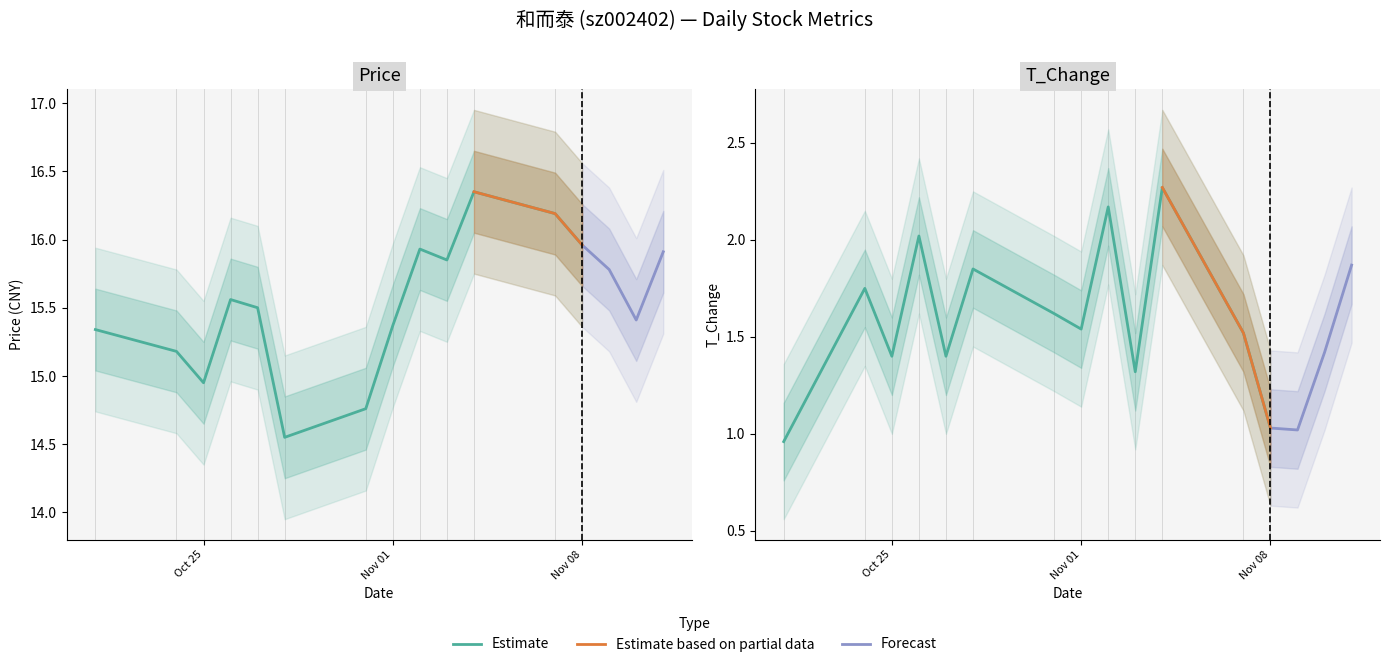

What is the average value of the t_change series?

1.6